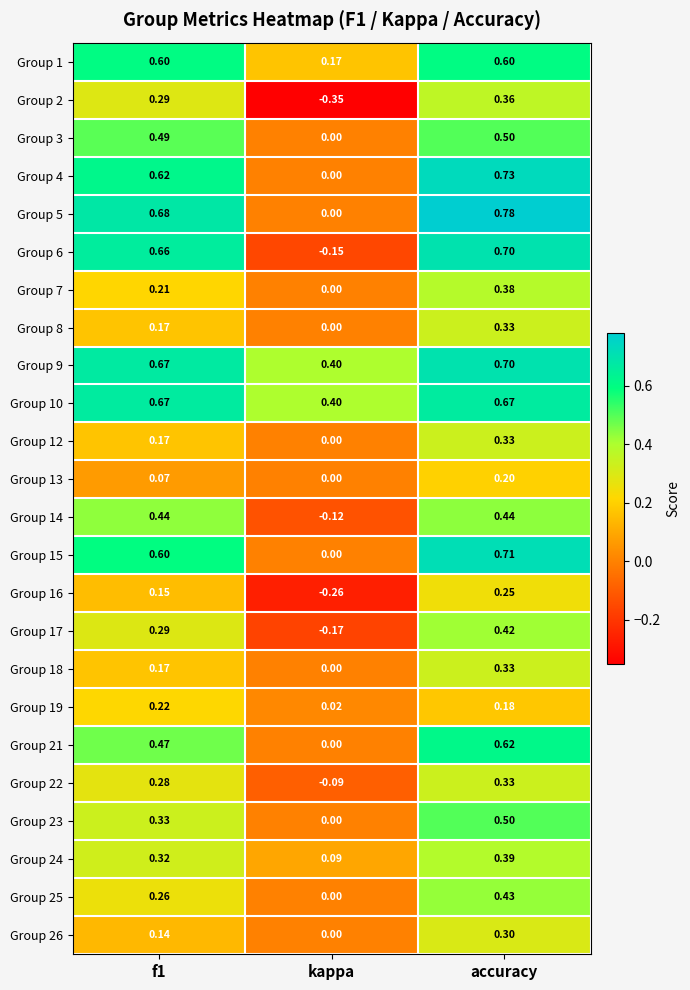

Which category has the highest value across all series?

accuracy